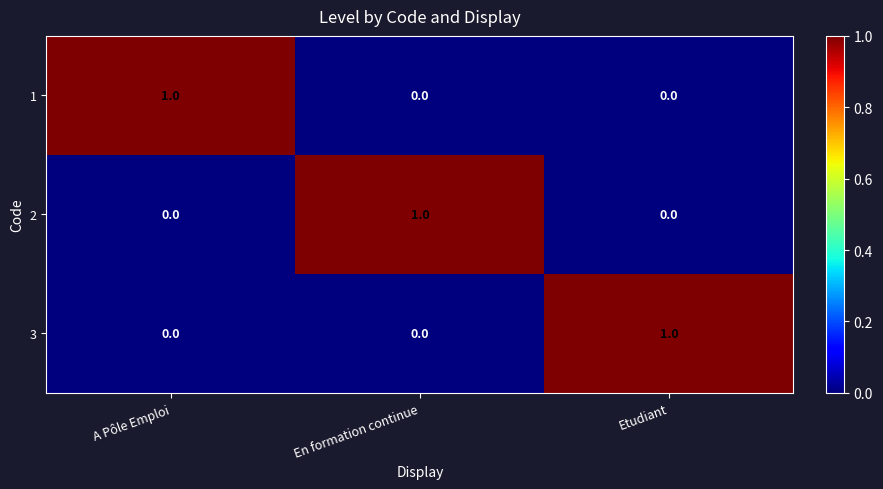

What is the maximum value shown in the chart?

1